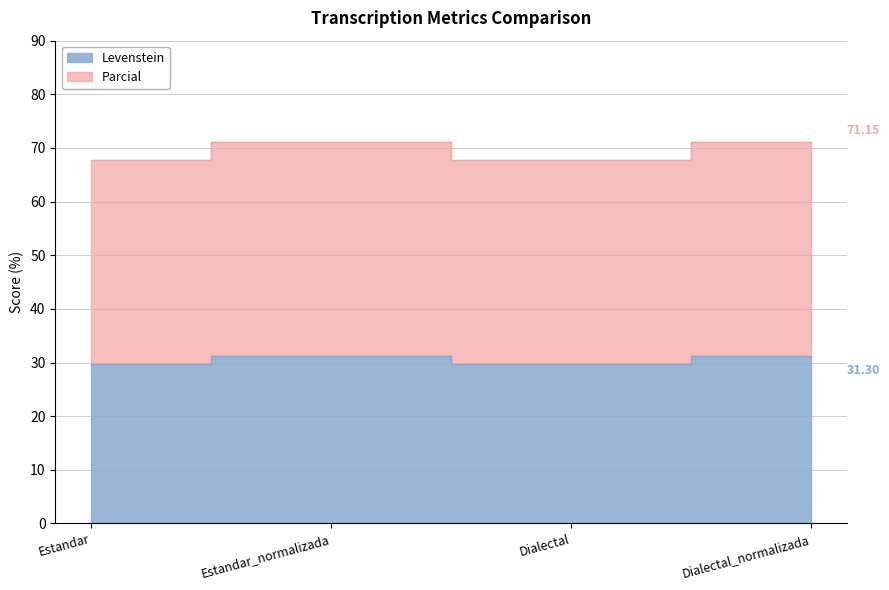

Reading left to right, transcribe all the data shown in this chart.

Levenstein: Estandar=29.8	Estandar_normalizada=31.3	Dialectal=29.8	Dialectal_normalizada=31.3
Parcial: Estandar=67.8	Estandar_normalizada=71.2	Dialectal=67.8	Dialectal_normalizada=71.2